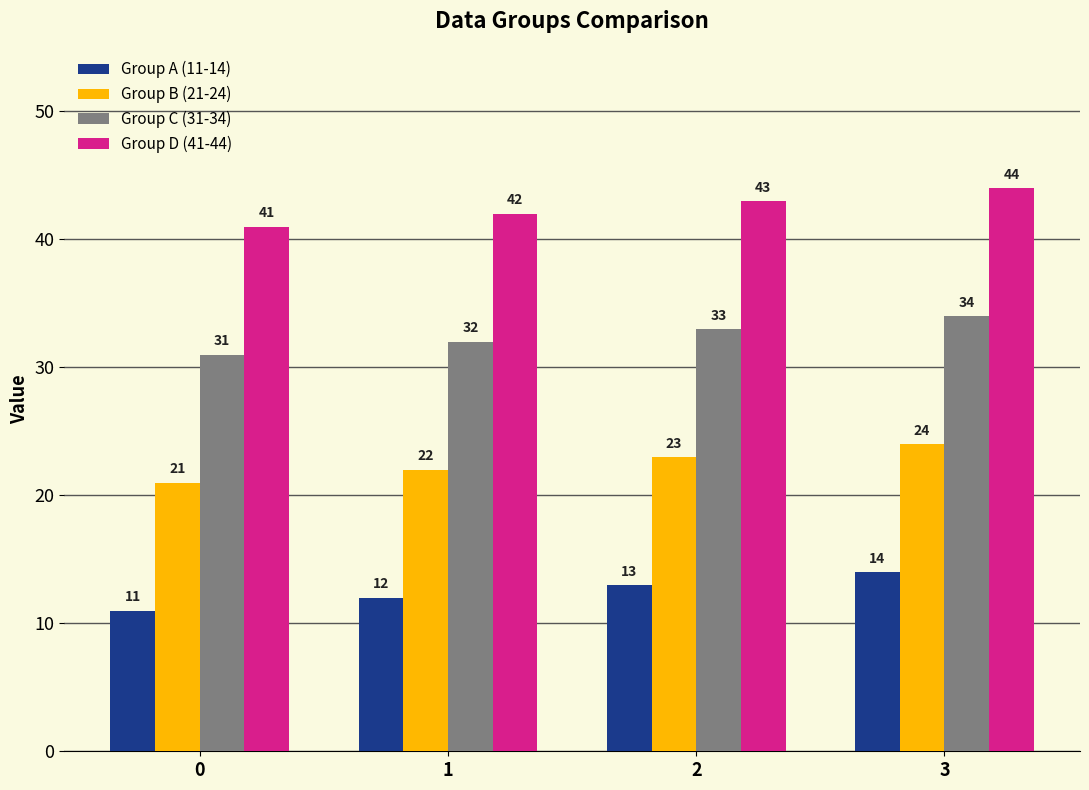

What are all the series names shown in the legend?

Group A (11-14), Group B (21-24), Group C (31-34), Group D (41-44)